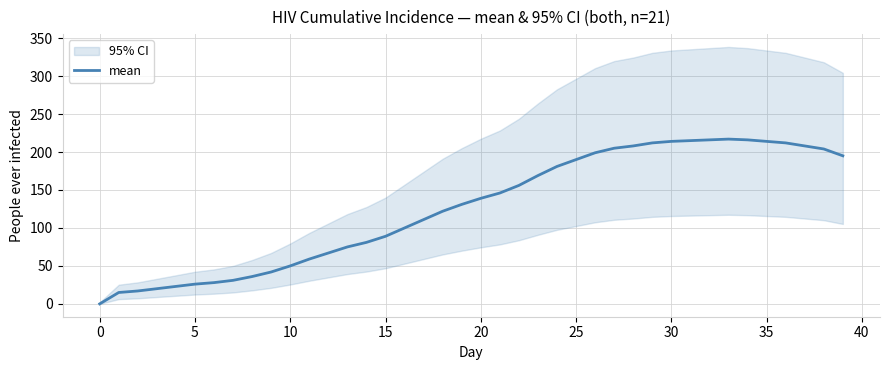

True or false: there are more than 1 points higher than both neighbors.

False